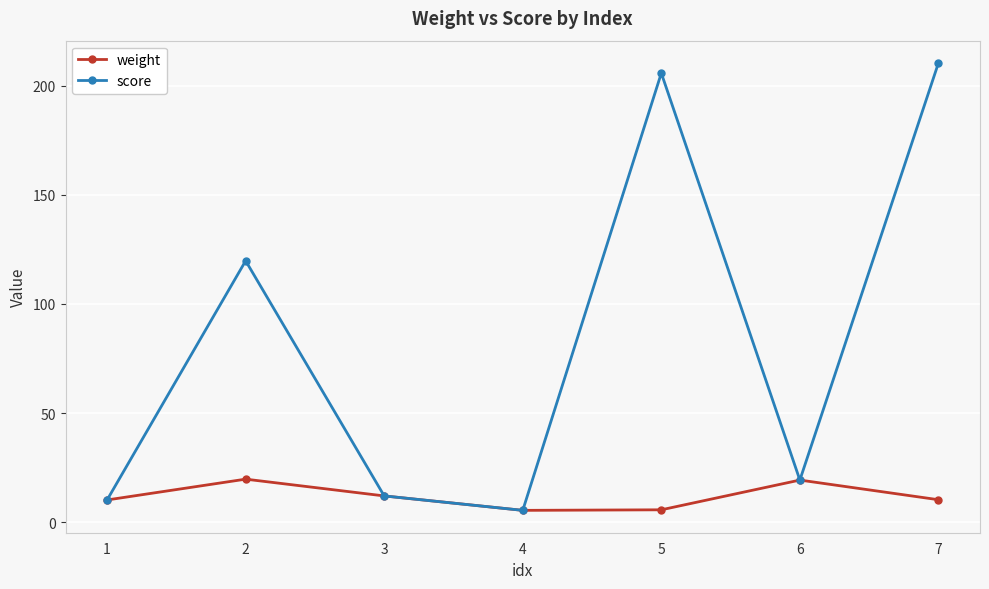

List the series in order of their peak value, lowest first.

weight, score